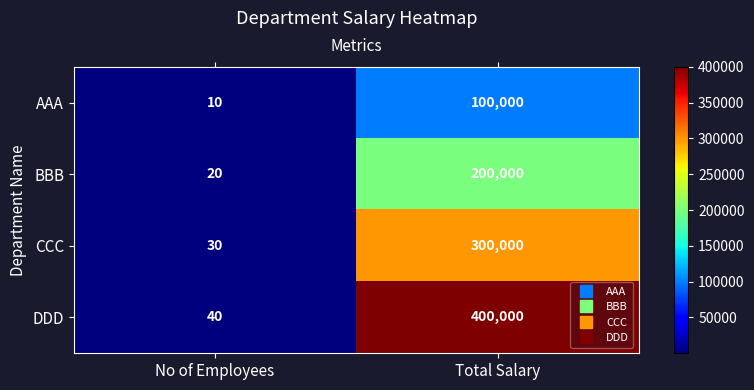

At how many categories does at least one series exceed 302117?

1